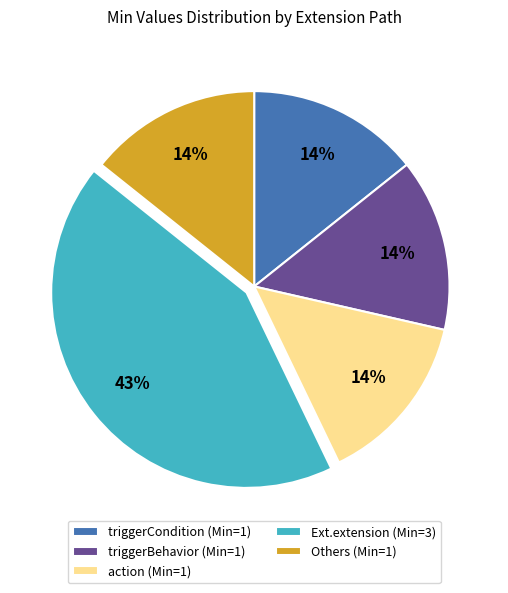

To the nearest percent, what is the difference between the largest and smallest slice percentages?

29%